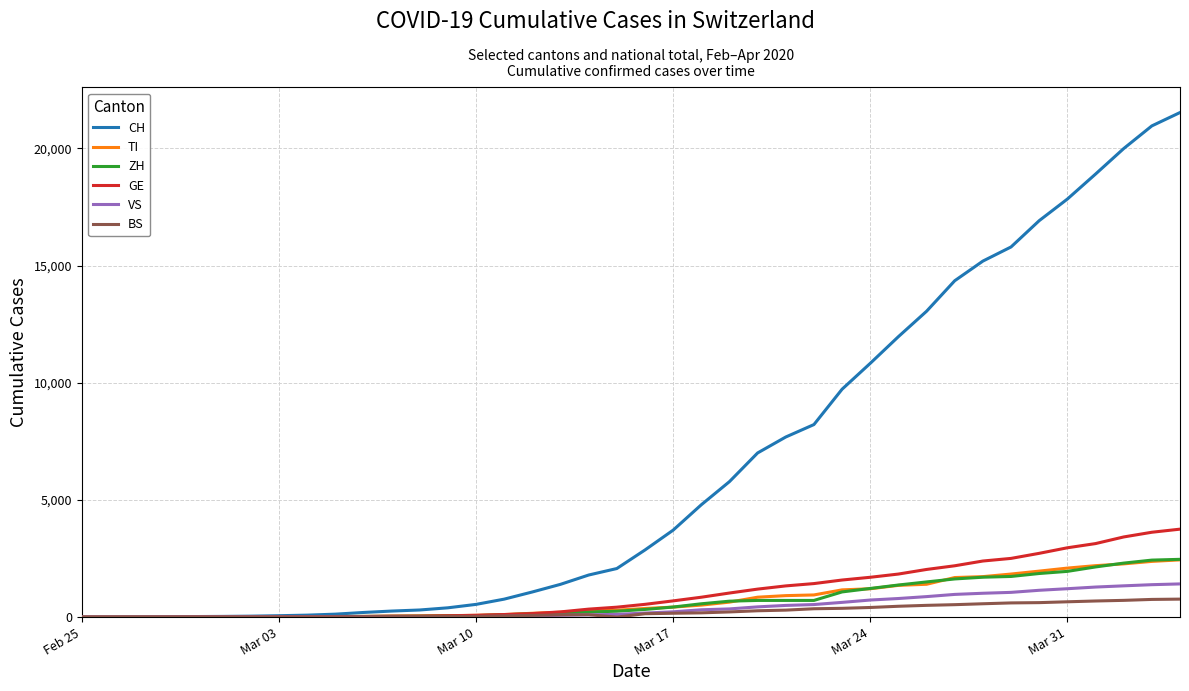

Which series has the largest range (max minus min)?

CH